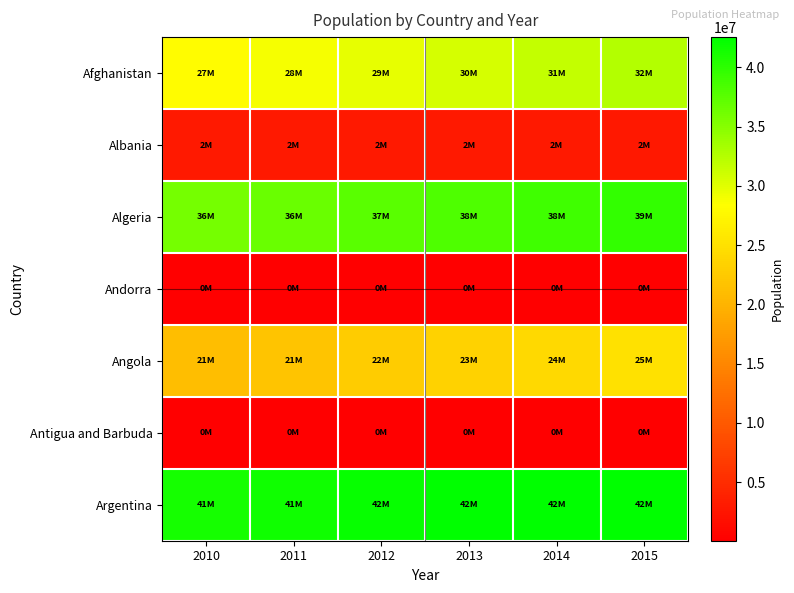

At how many categories does at least one series exceed 24741082?

6